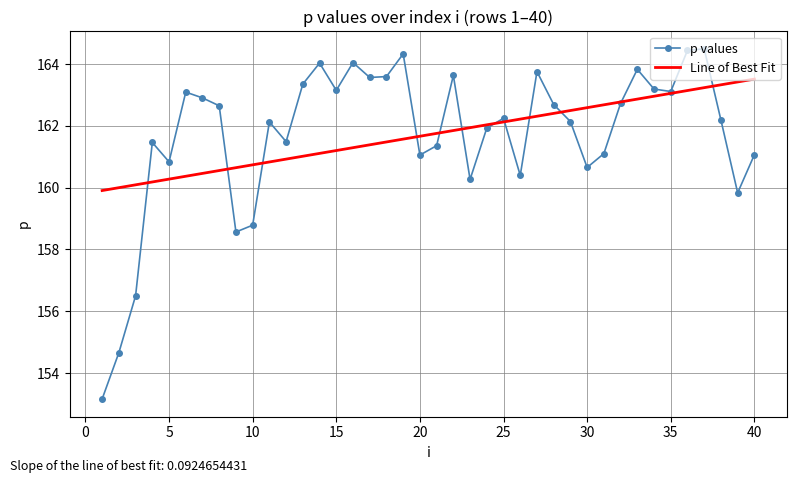

What are all the series names shown in the legend?

p values, Line of Best Fit